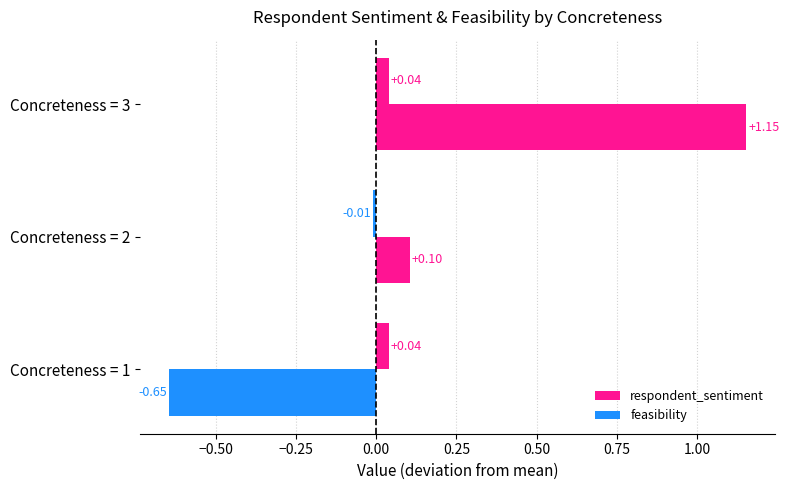

How many data points in respondent_sentiment are less than 0?

1